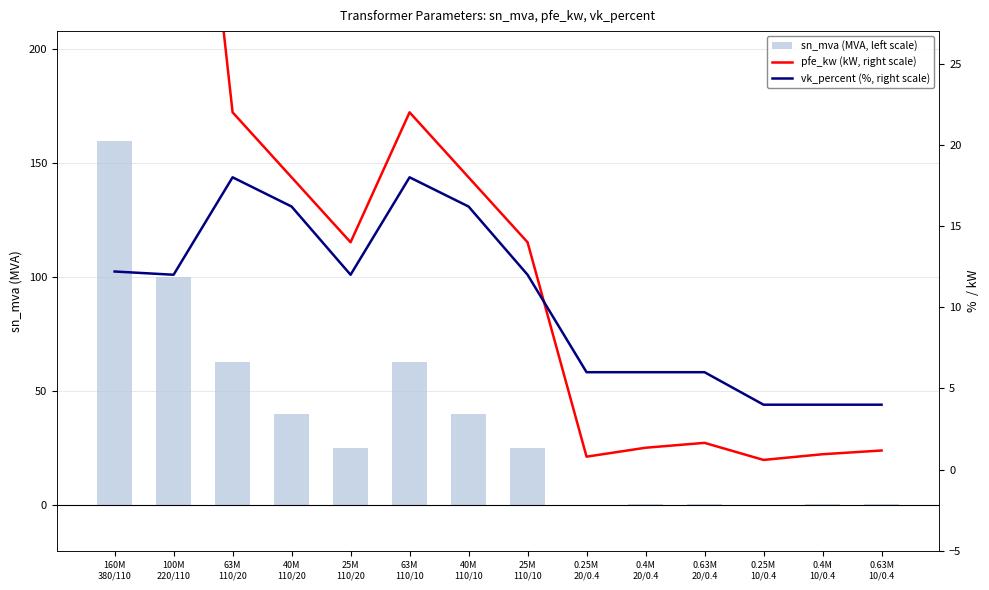

What is the value of the vk_percent (%, right scale) bar at the 13th from the left?

4.0